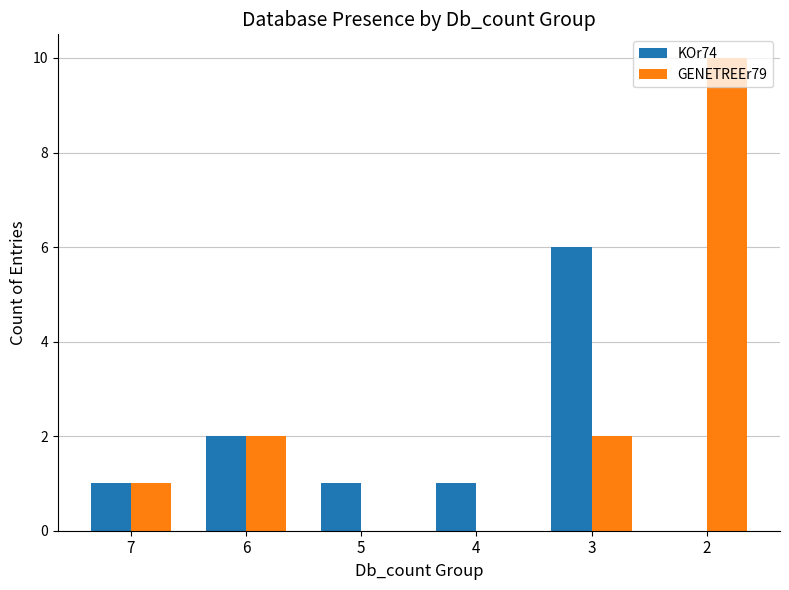

Which series changed the most between 7 and 2?

GENETREEr79